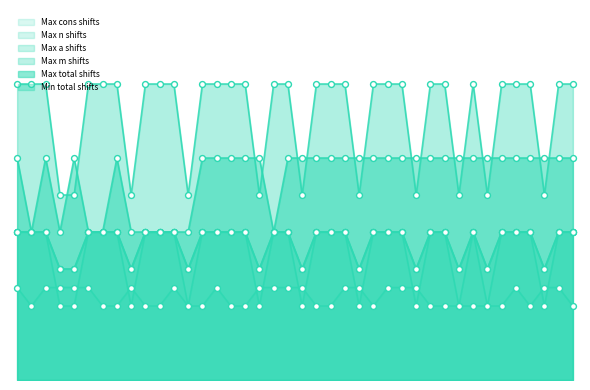

Which series has the largest total across all categories?

Max m shifts